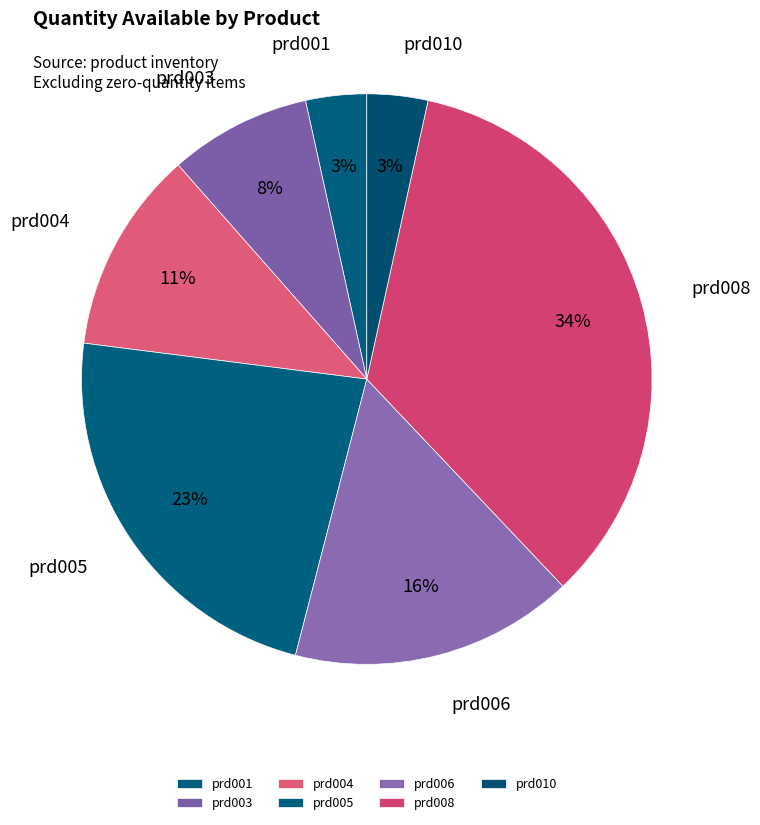

True or false: prd001 accounts for 18% of the total.

False